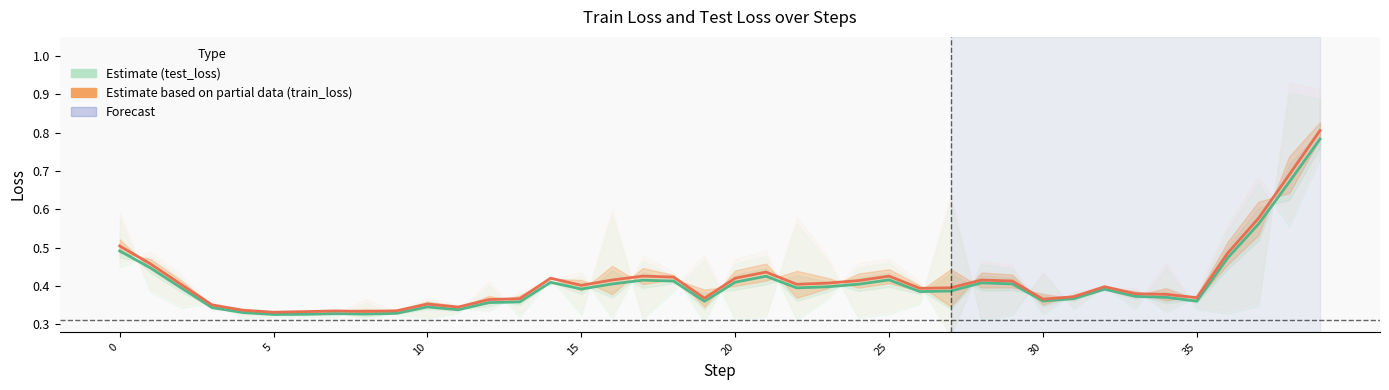

At which category is the sum across all series the highest?

39